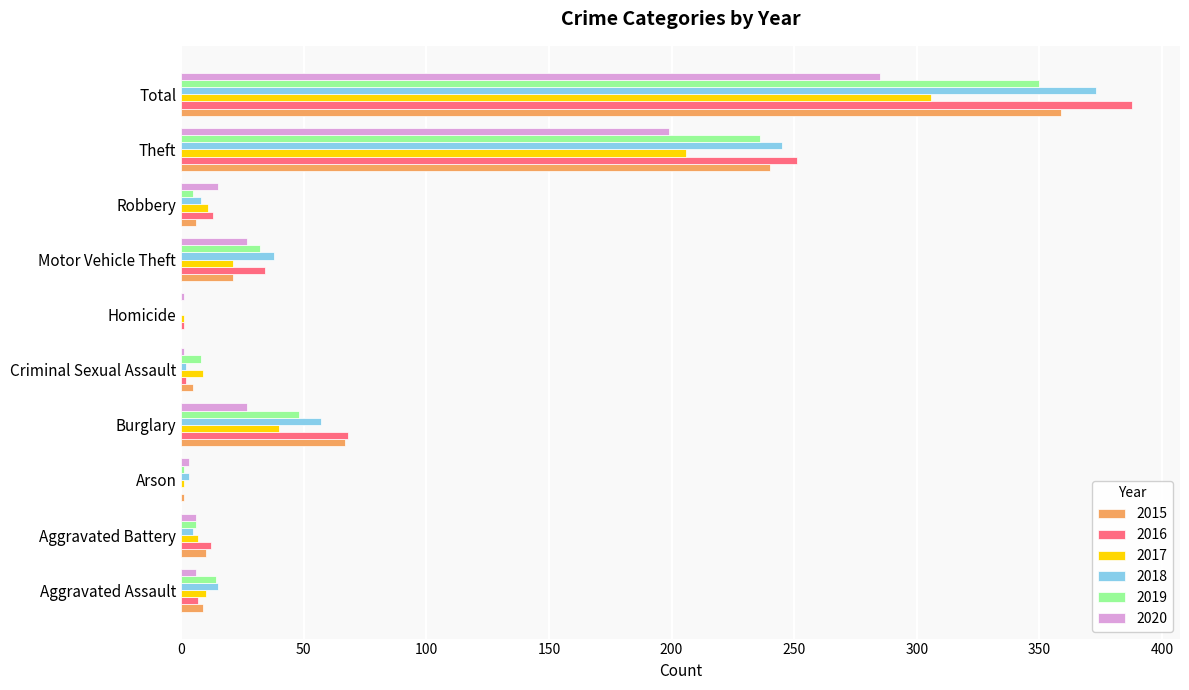

True or false: 2019 has a value of 32 at Motor Vehicle Theft.

True